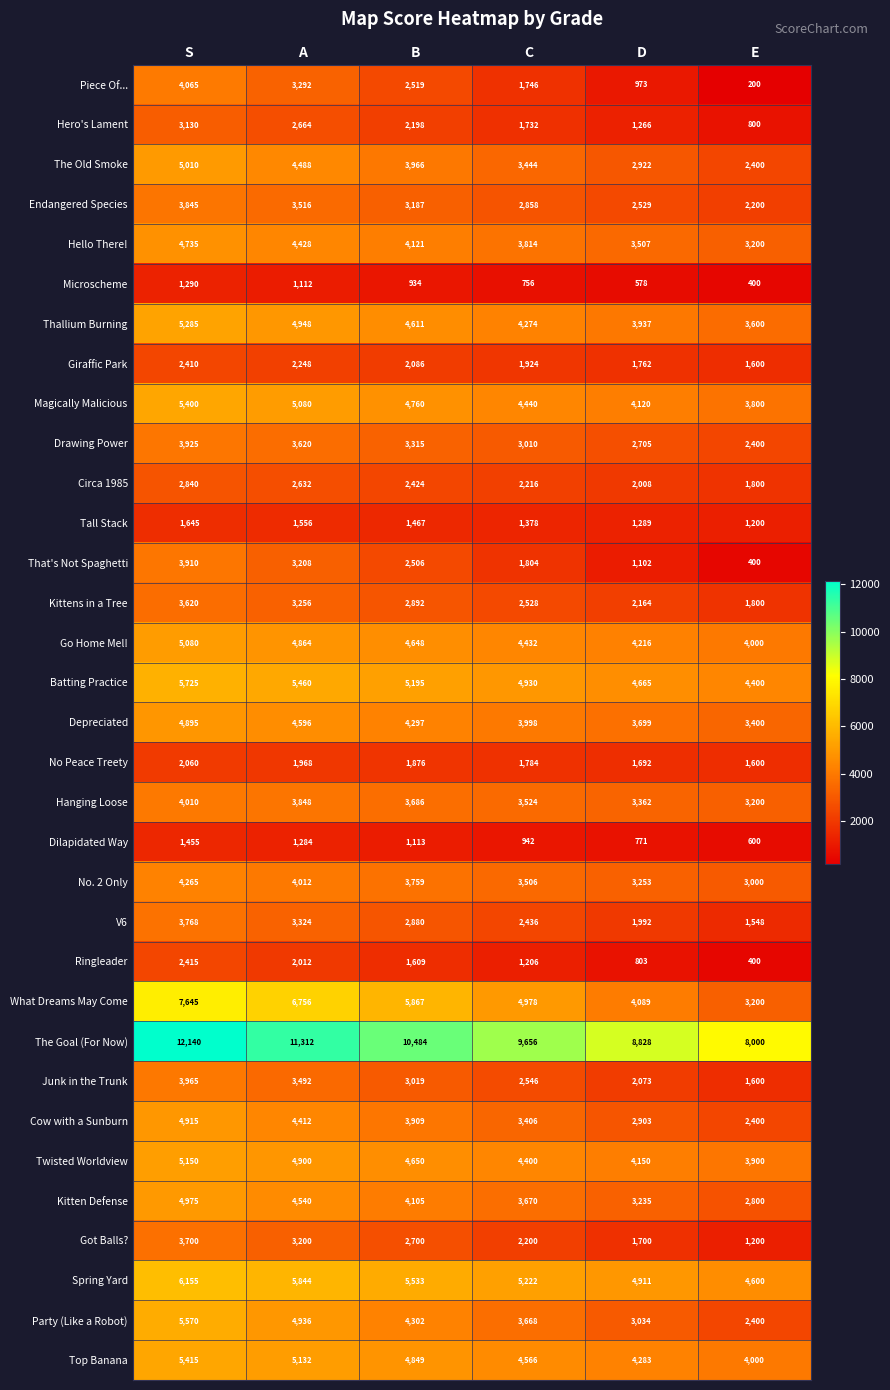

What is the minimum value shown in the chart?

200